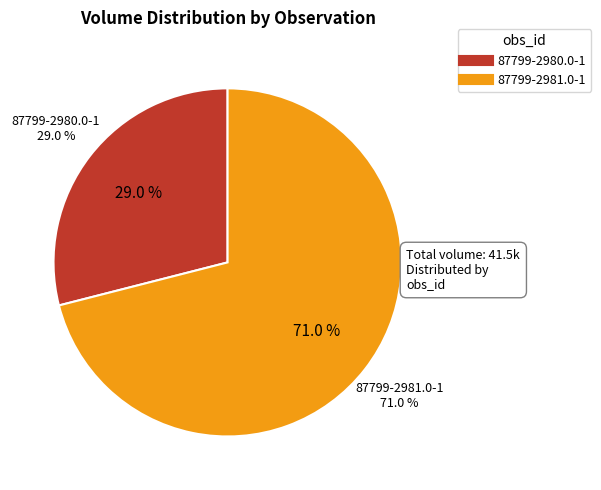

To the nearest percent, what percentage of the pie is 87799-2980.0-1?

29%